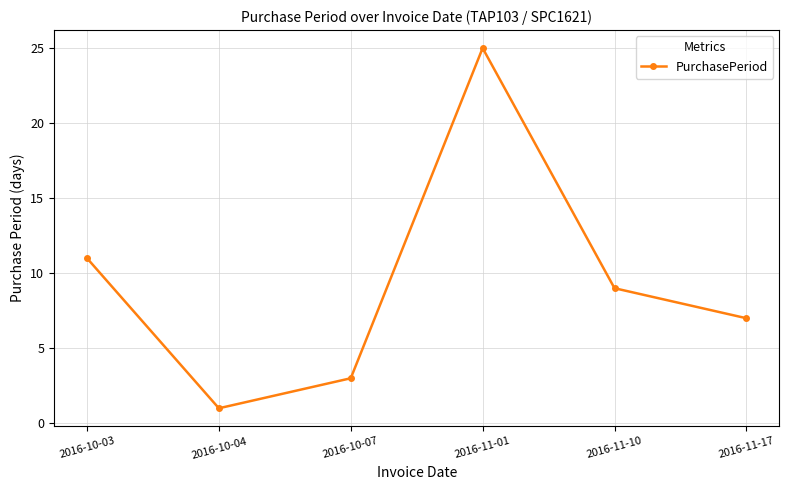

Approximately how many times larger is the value at 2016-10-04 compared to 2016-11-10?

0.1